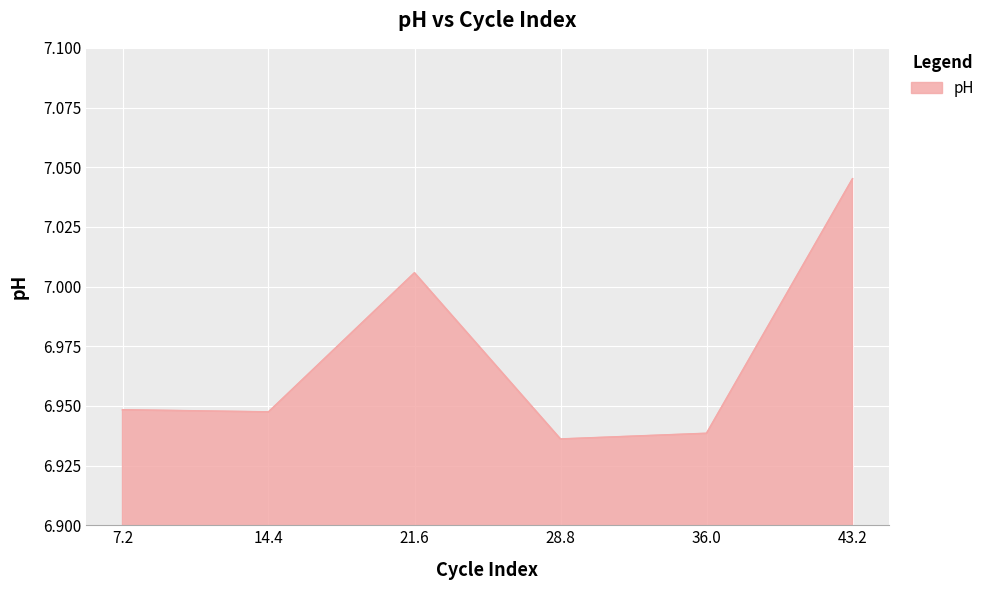

What is the change in value from 14.4 to 21.6?

+0.1